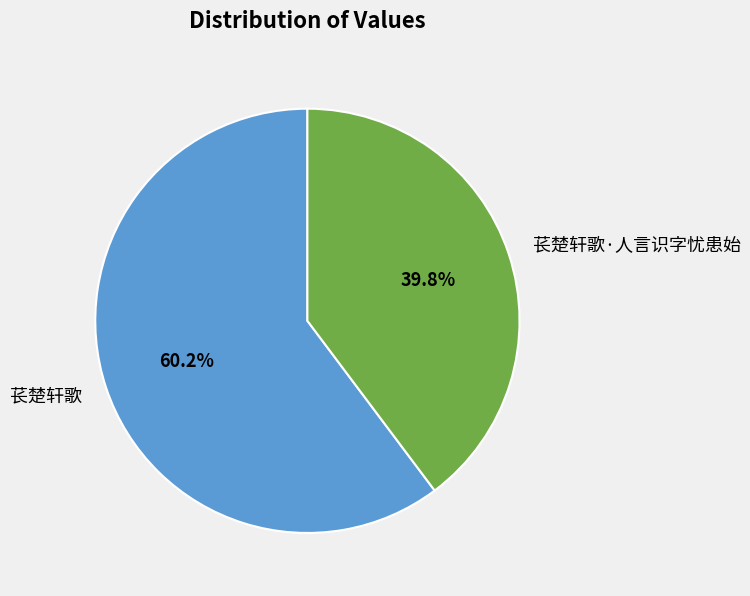

The 苌楚轩歌·人言识字忧患始 slice represents 26% of the pie. True or false?

False